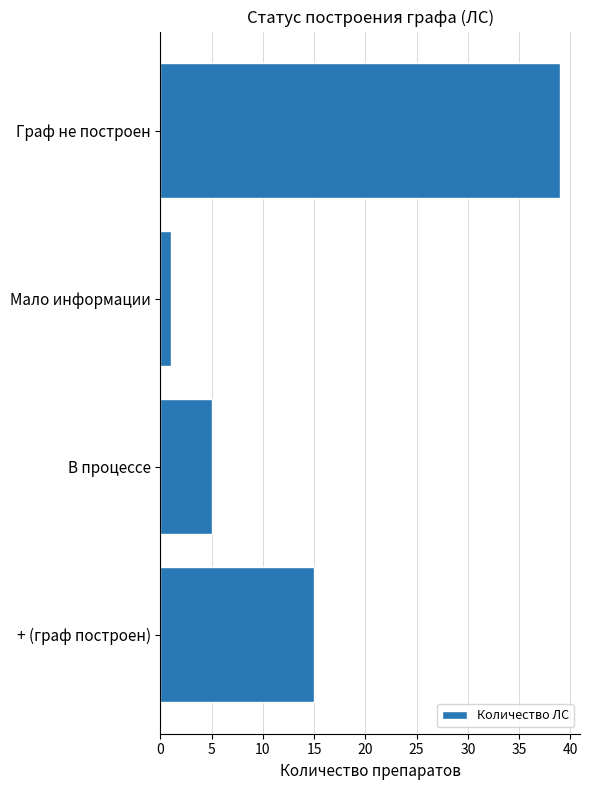

Where is the data nearest to the value 20?

+ (граф построен)